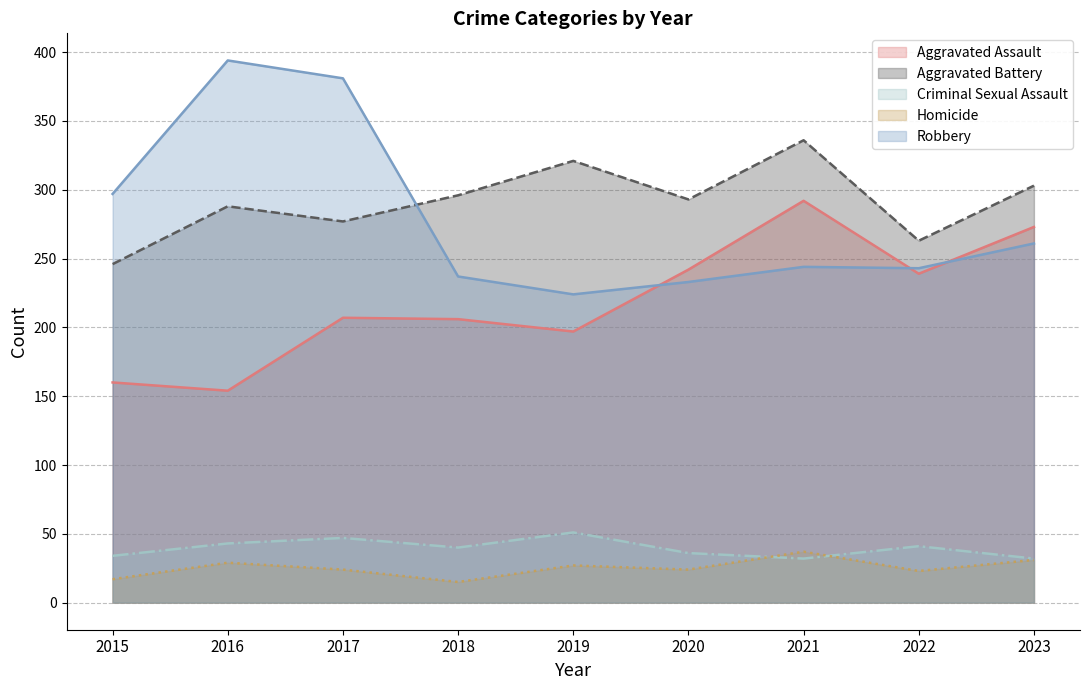

What is the value of the Aggravated Battery point at the 4th from the left?

296